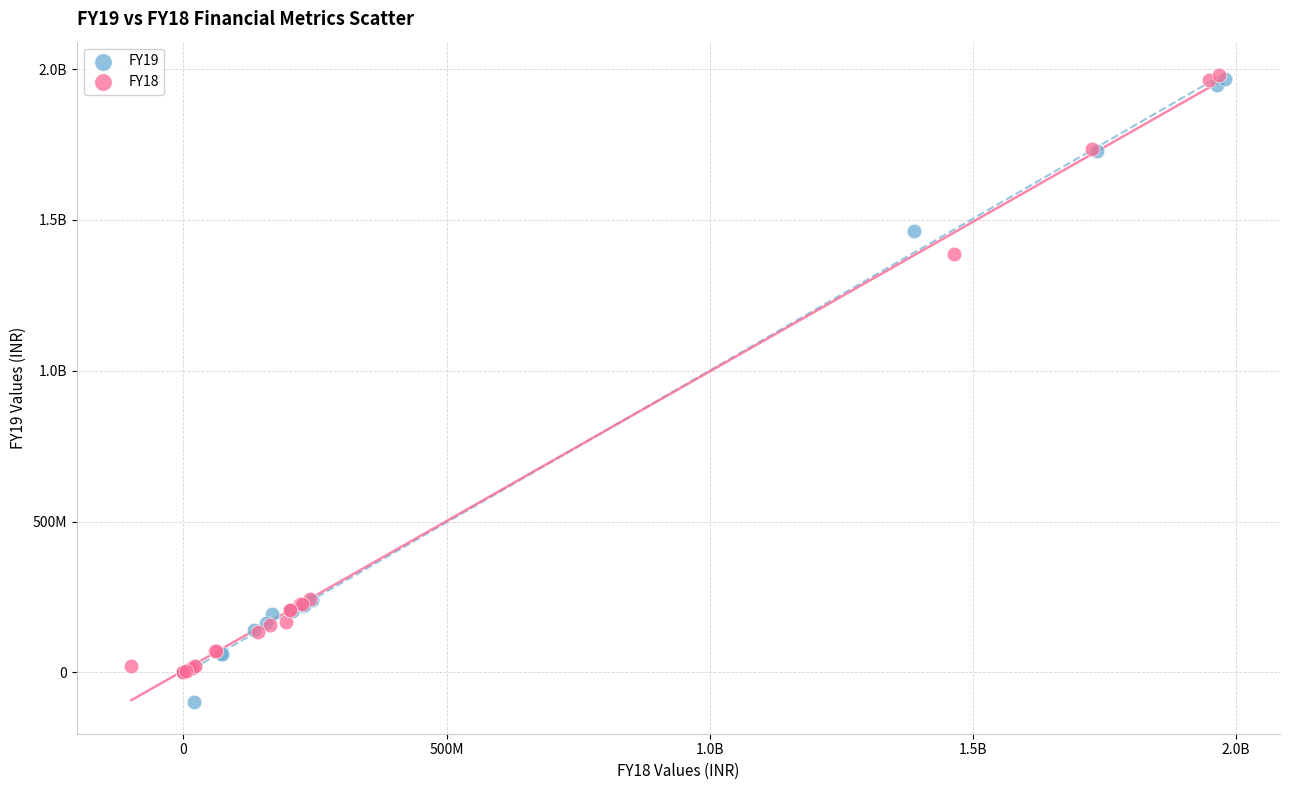

What are all the series names shown in the legend?

FY19, FY18